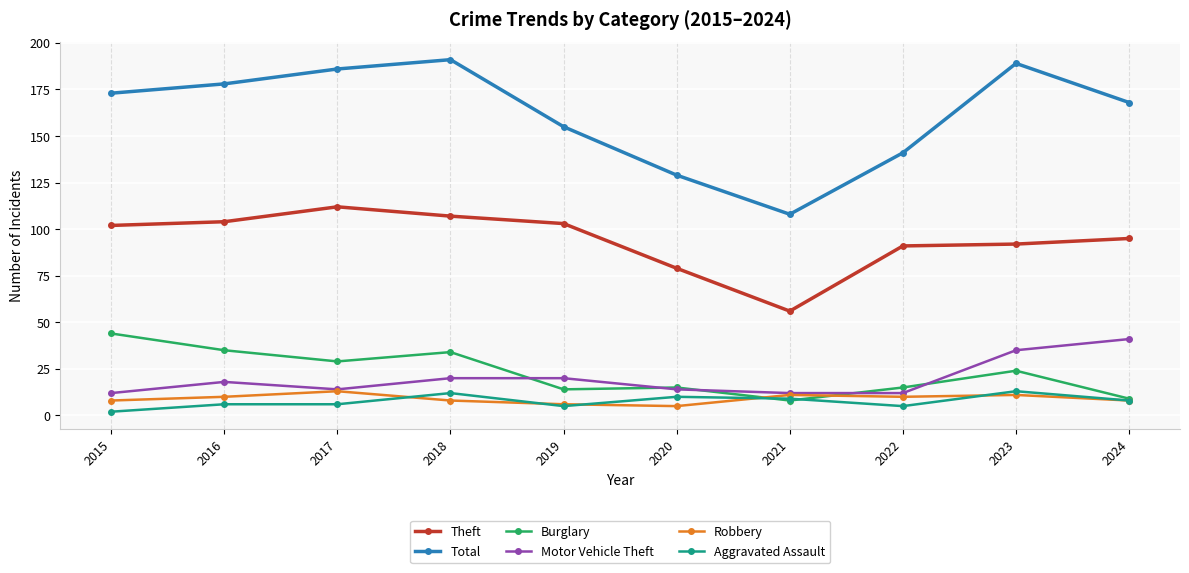

How many lines are shown in the chart?

6